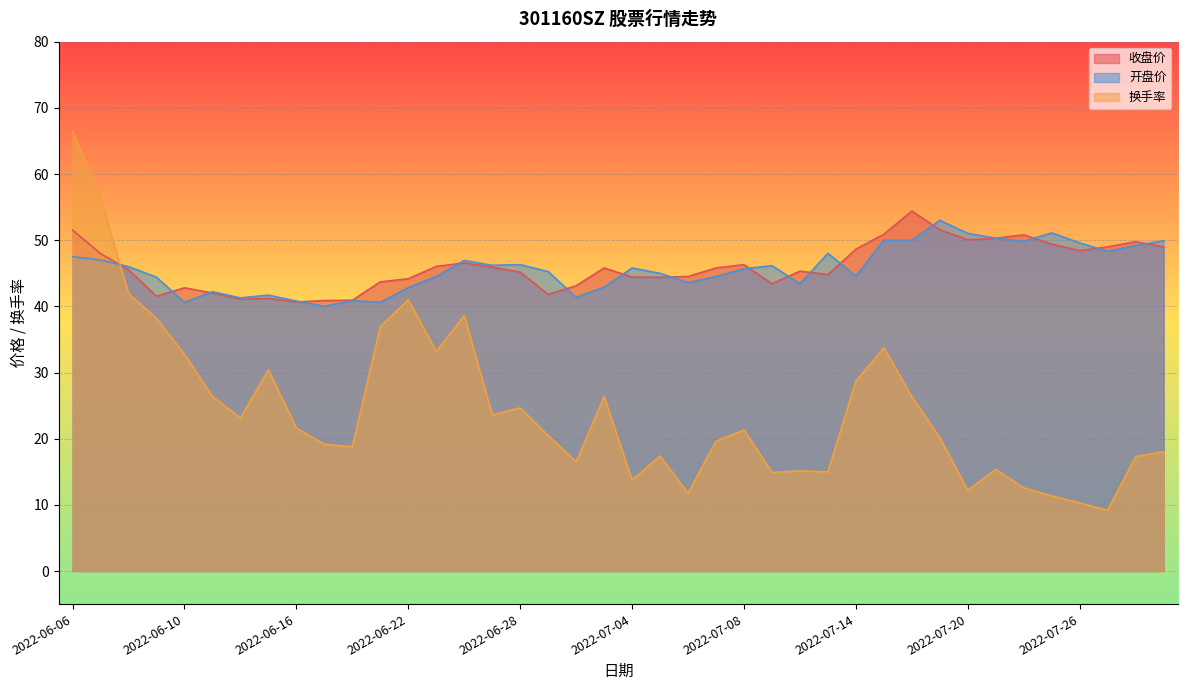

What is the total value across all series at 2022-07-19?

124.7